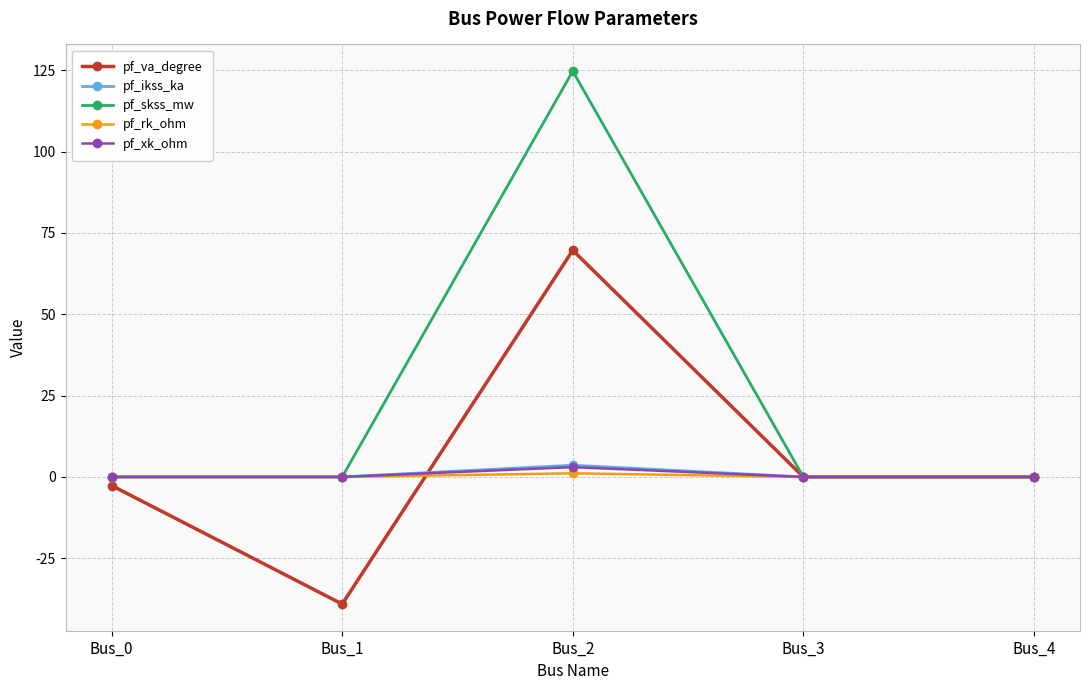

At which category is the sum across all series the highest?

Bus_2